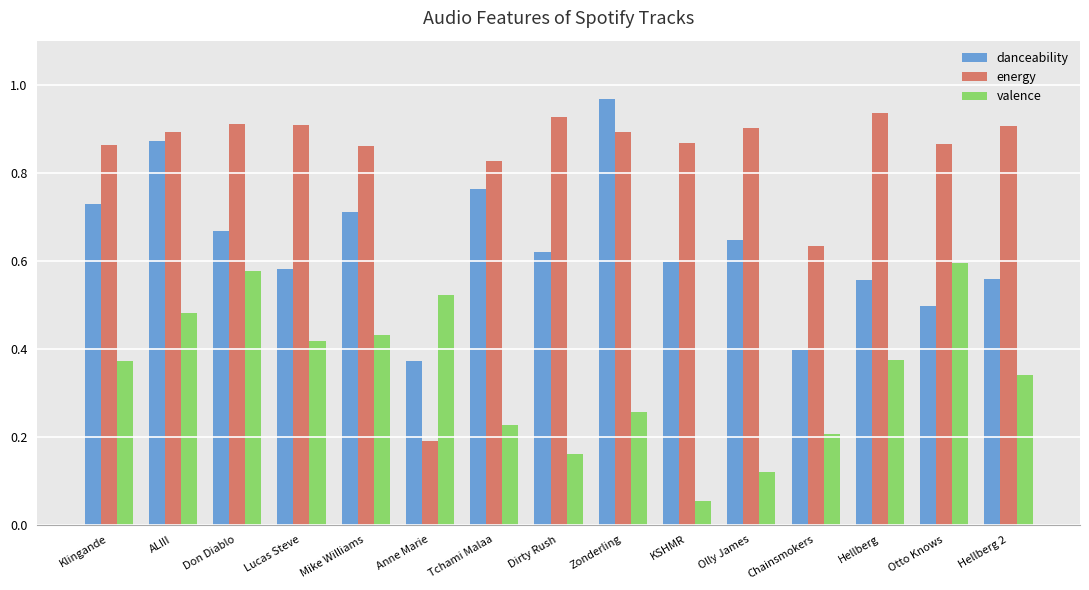

What is the sum of all danceability values?

9.5